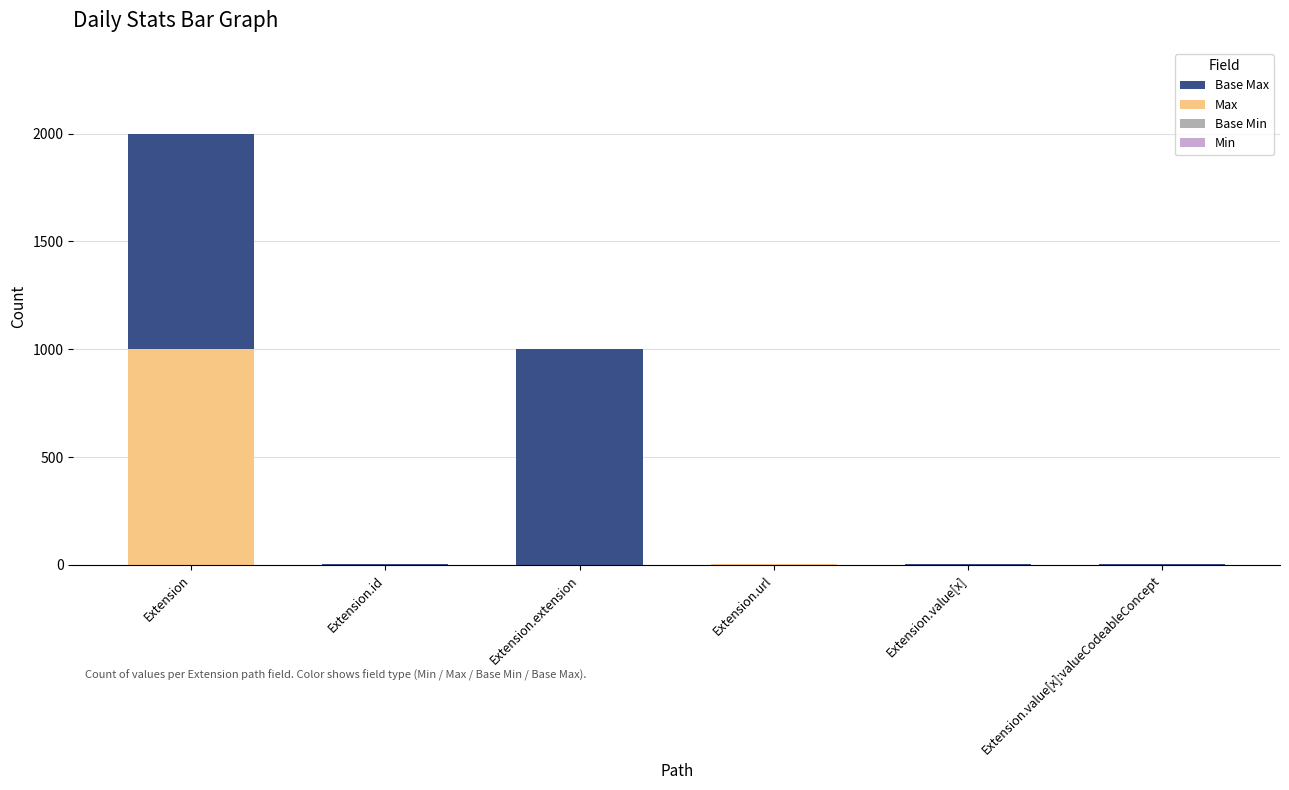

At which category is the sum across all series the highest?

Extension